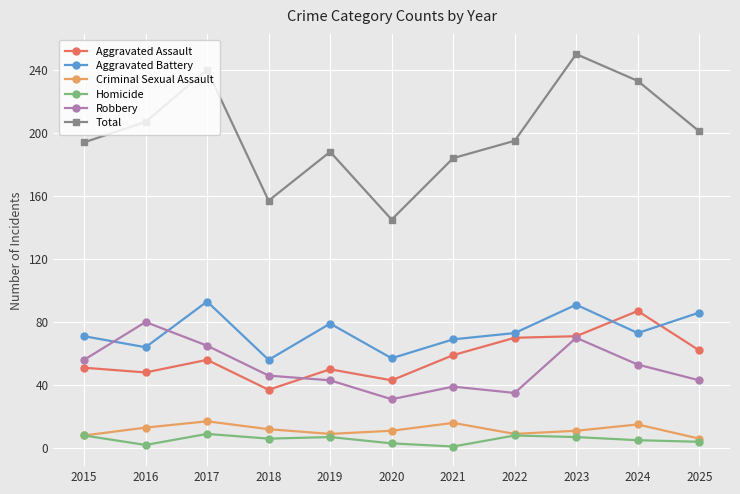

What is the value of the Robbery point at the 8th from the left?

35